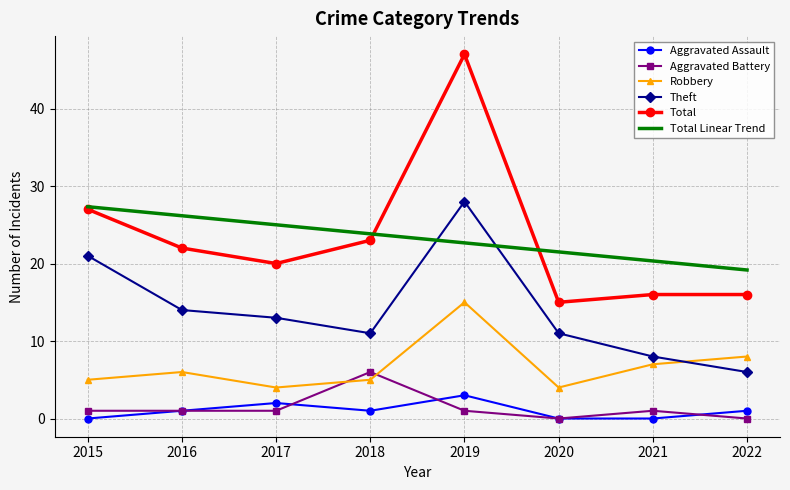

List the series in order of their peak value, highest first.

Total, Theft, Total Linear Trend, Robbery, Aggravated Battery, Aggravated Assault